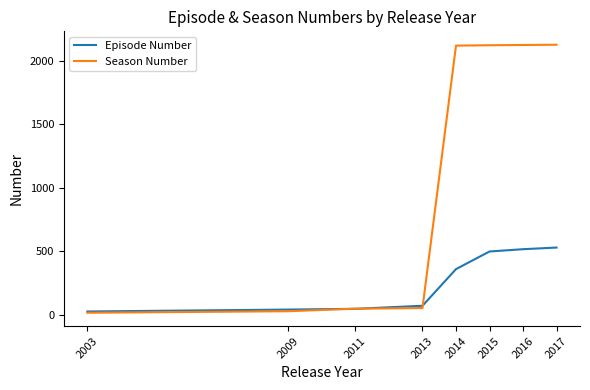

True or false: Episode Number has a value of 359 at 2014.

True